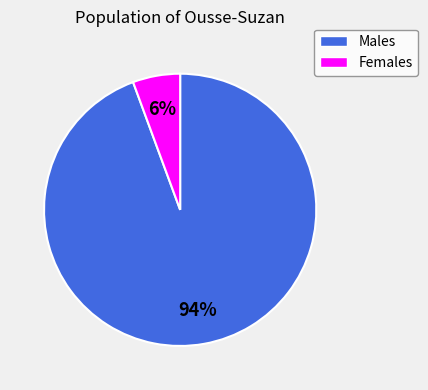

Does any single category account for the majority?

Yes